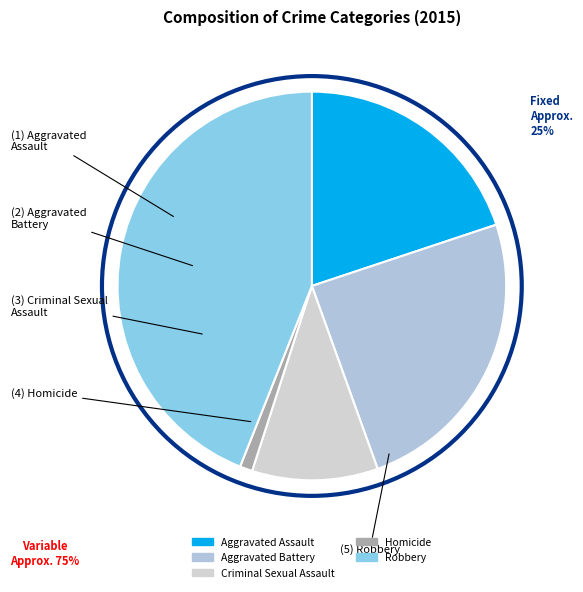

The Aggravated Battery slice represents 37% of the pie. True or false?

False